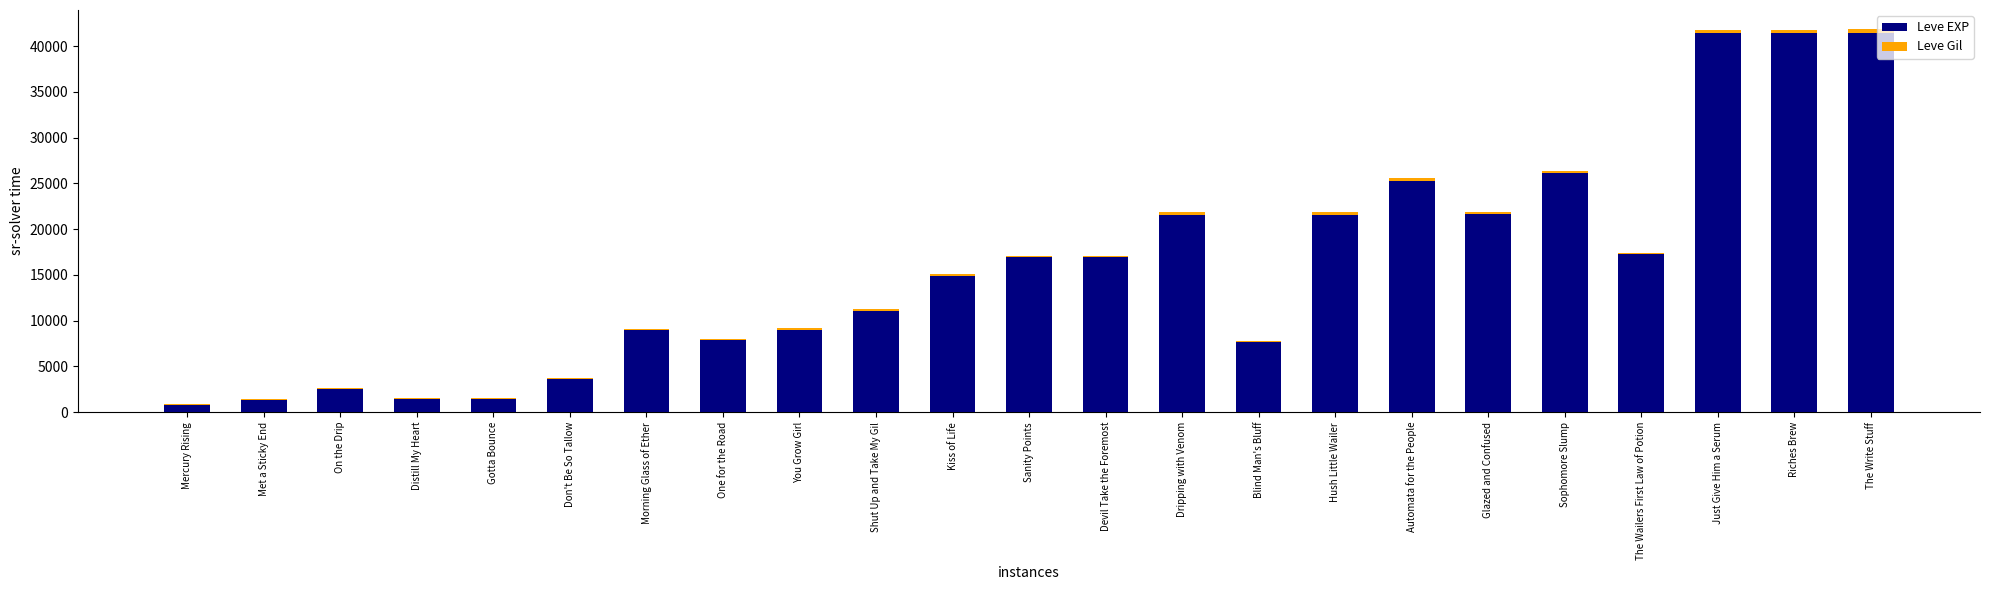

What is the highest value of the Leve EXP series?

41410